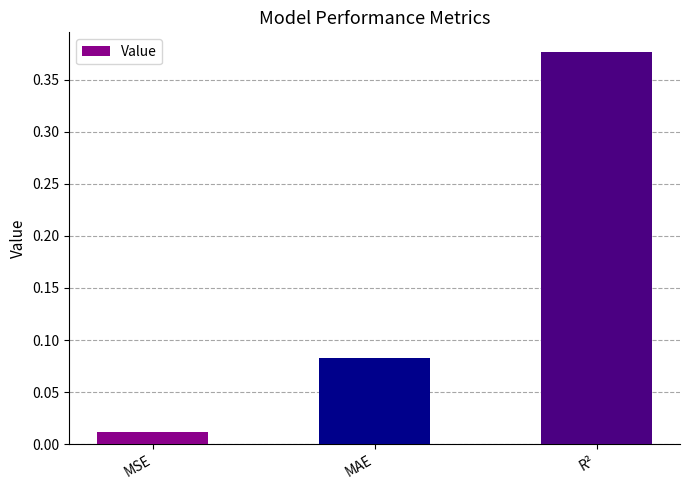

Which category has the lowest value across all series?

MSE